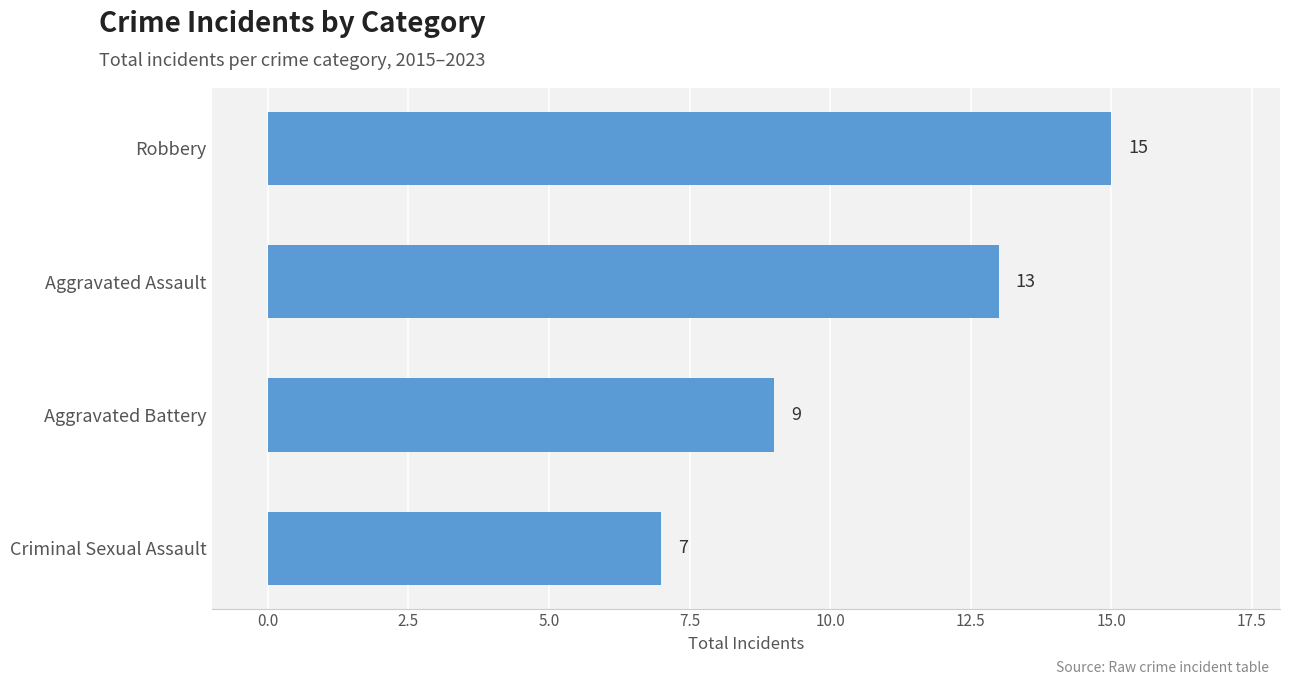

Read the value at Aggravated Battery.

9